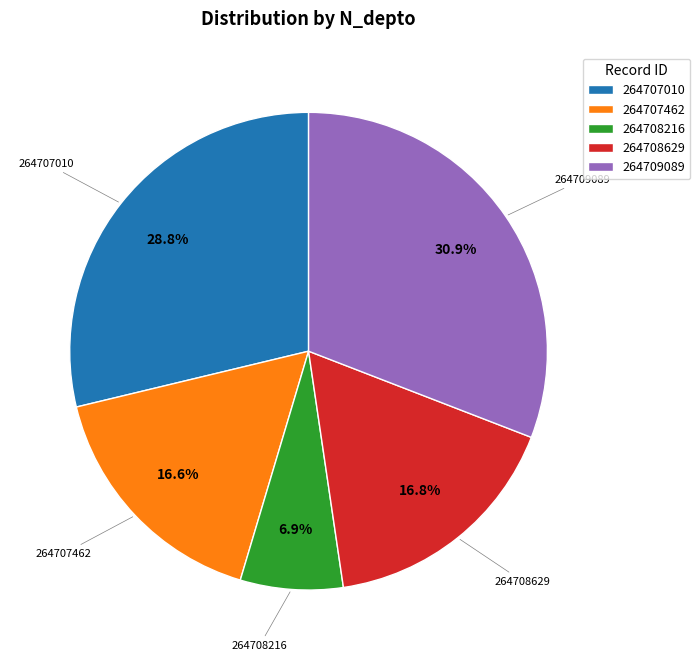

What is the ratio of the value at 264707010 to the value at 264707462?

1.7